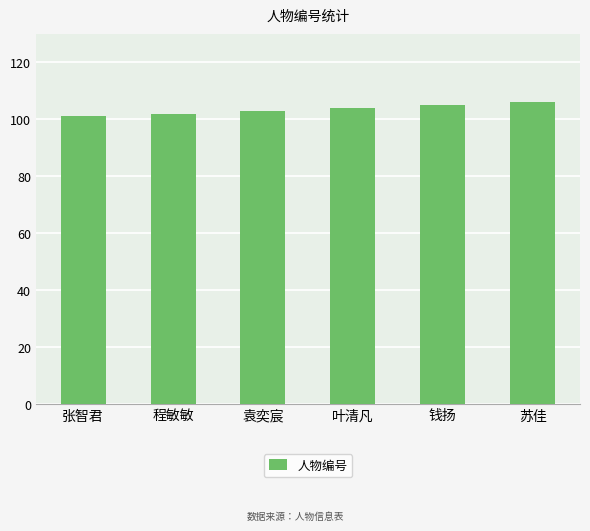

True or false: the data shows 47 at 张智君.

False